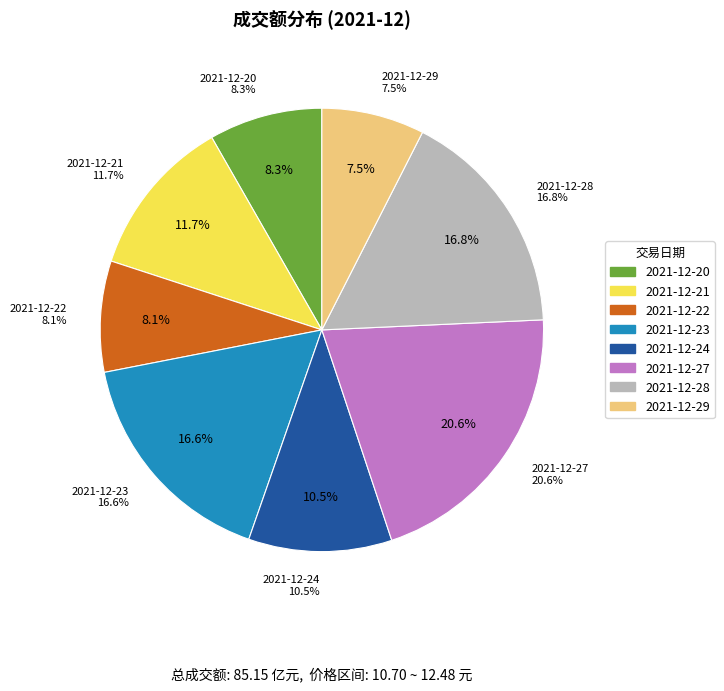

Which slice is the largest?

2021-12-27